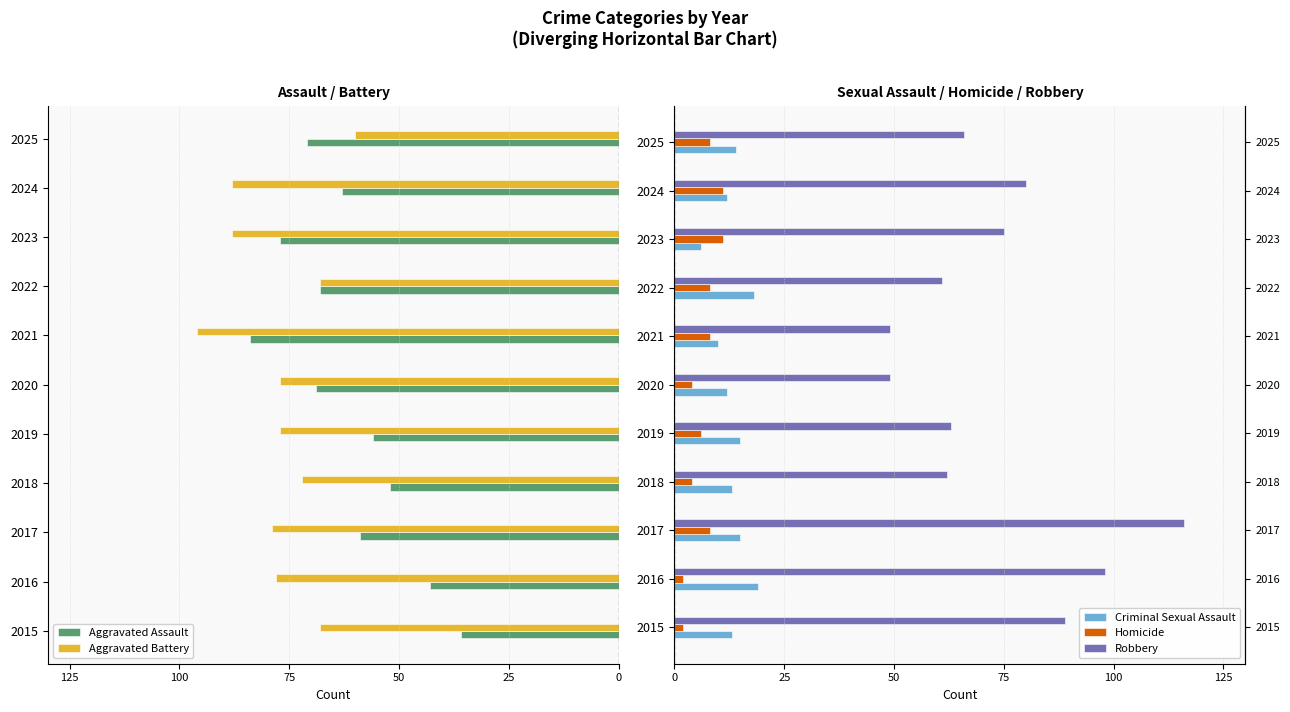

Between 2016 and 2018, which series saw the biggest shift?

Robbery